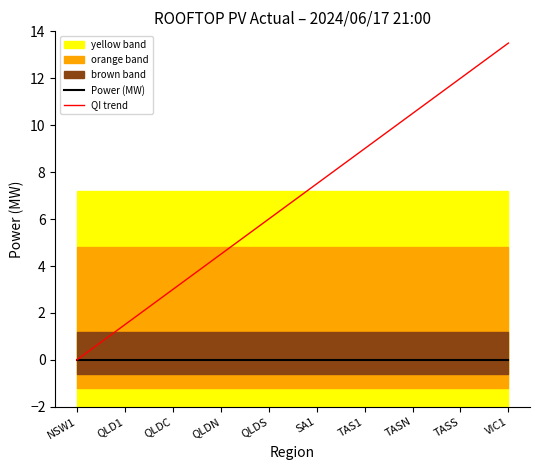

How many data points in QI trend are above 7?

5